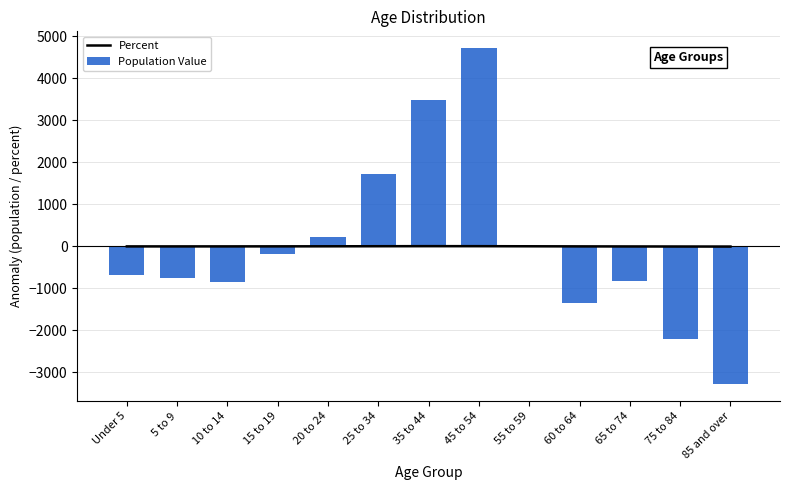

At which label is Population Value closest to 716?

20 to 24